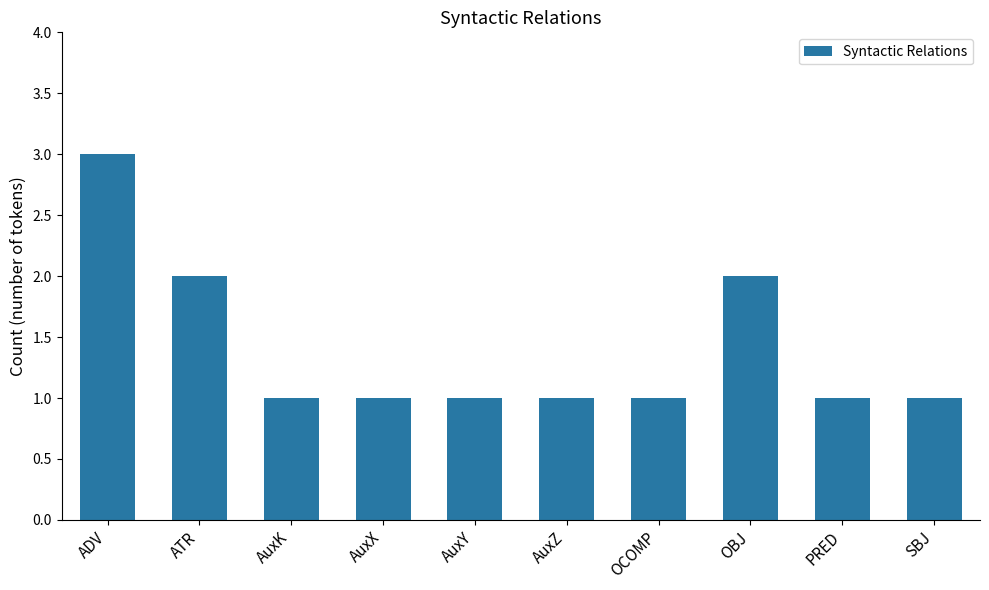

What is the greatest value displayed?

3